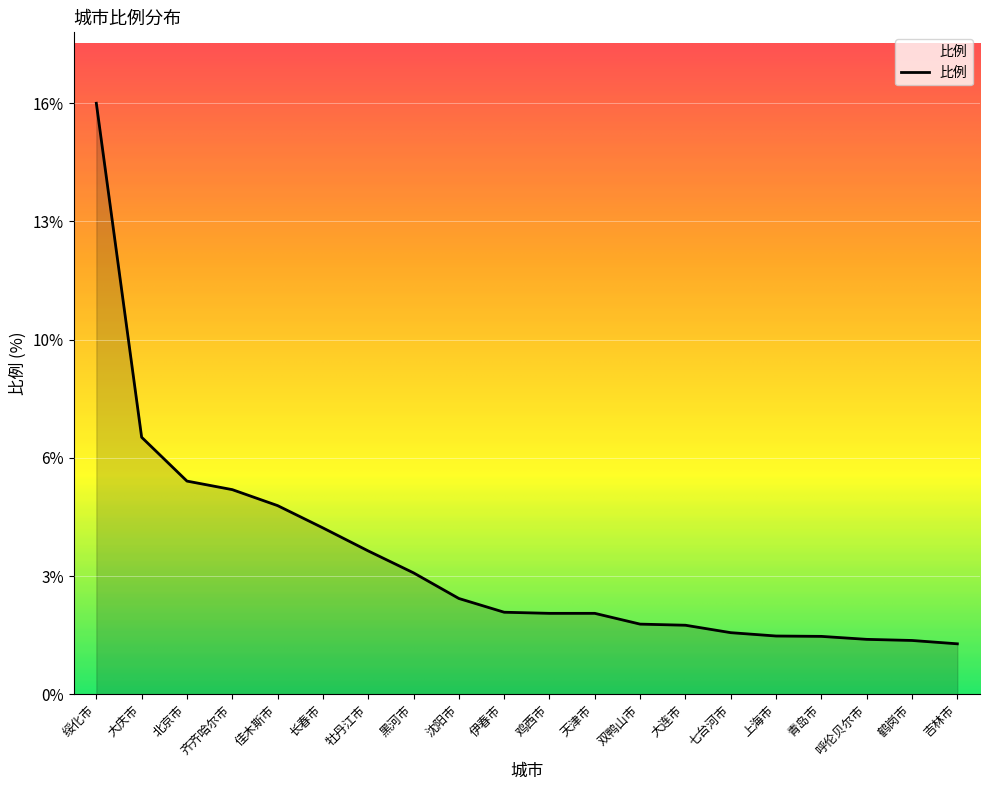

Between 沈阳市 and 齐齐哈尔市, which is larger?

齐齐哈尔市